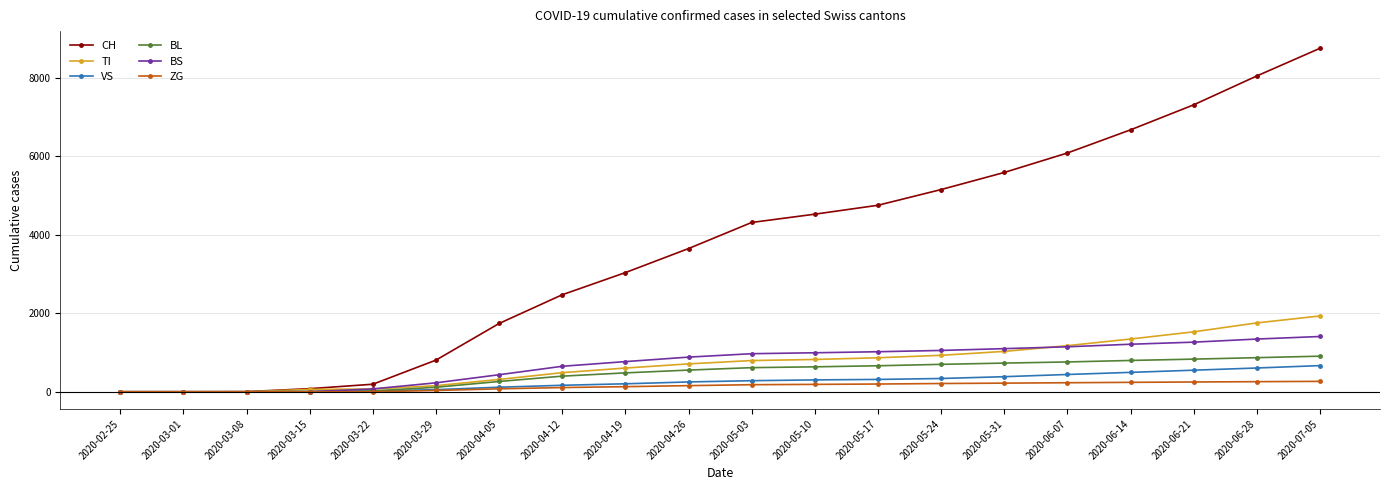

Which series has the largest total across all categories?

CH